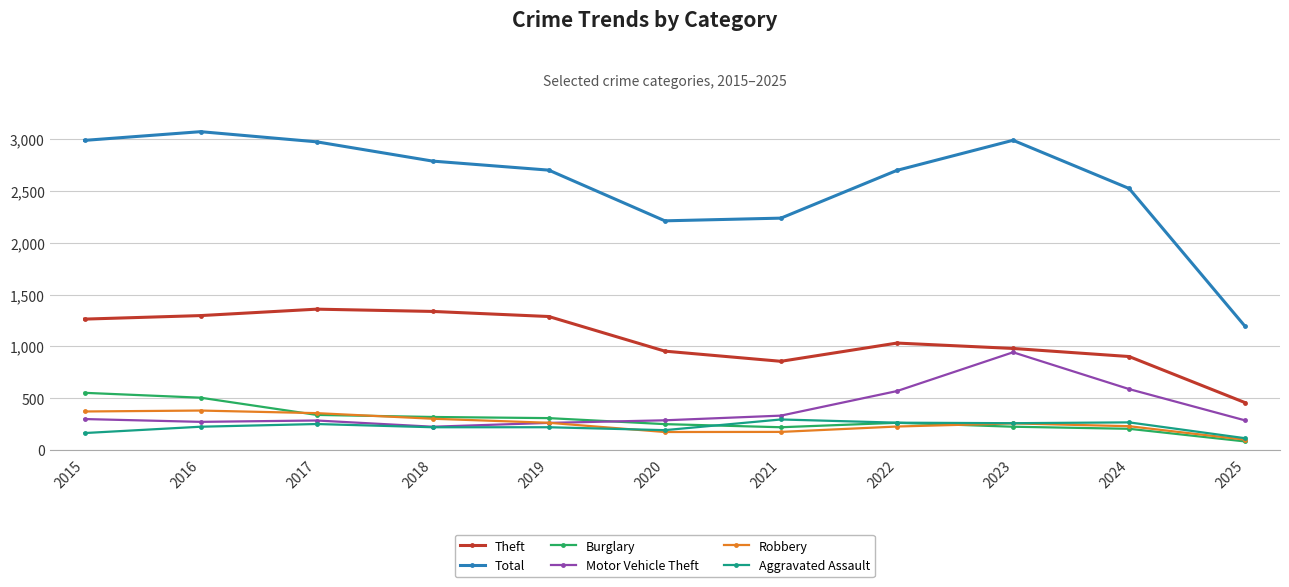

True or false: Total has more than 1 interior local peaks.

True